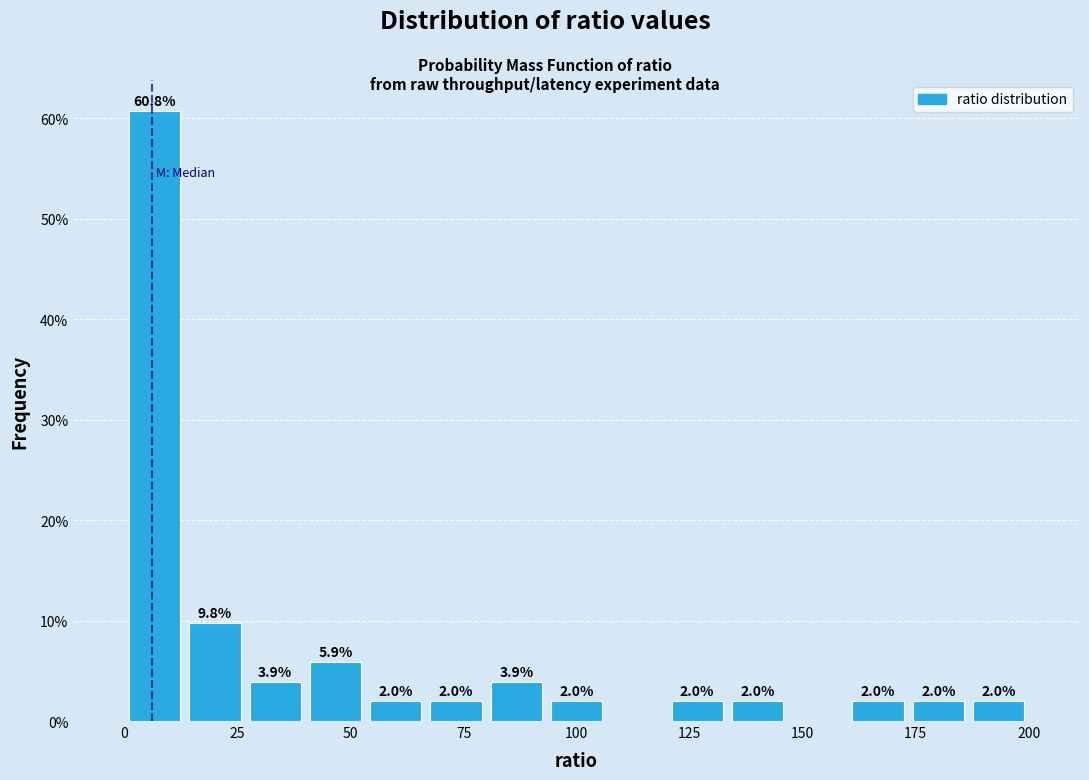

Read against the x-axis, roughly where is the centre of the tallest bar?

5